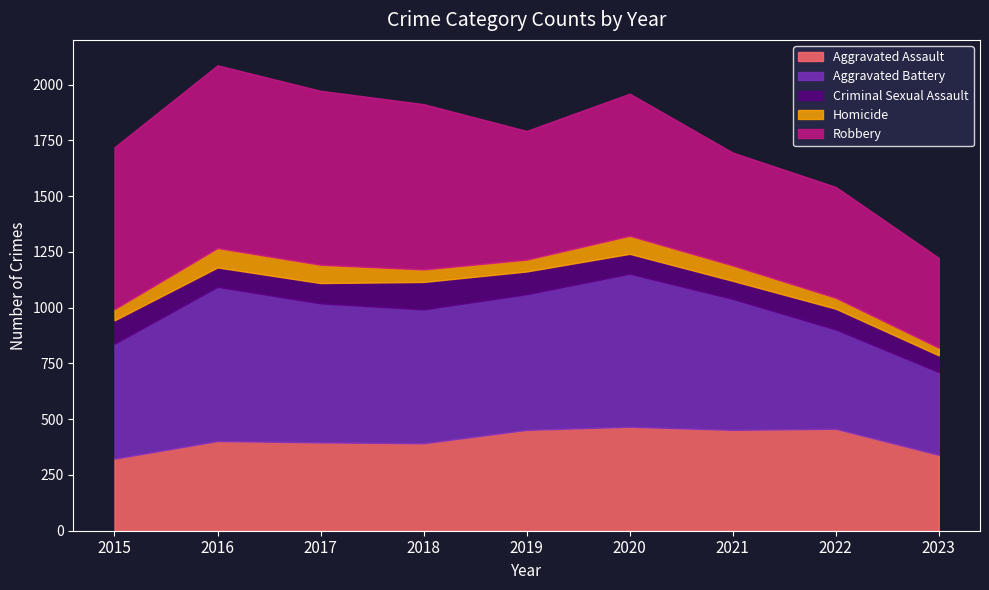

What are all the series names shown in the legend?

Aggravated Assault, Aggravated Battery, Criminal Sexual Assault, Homicide, Robbery